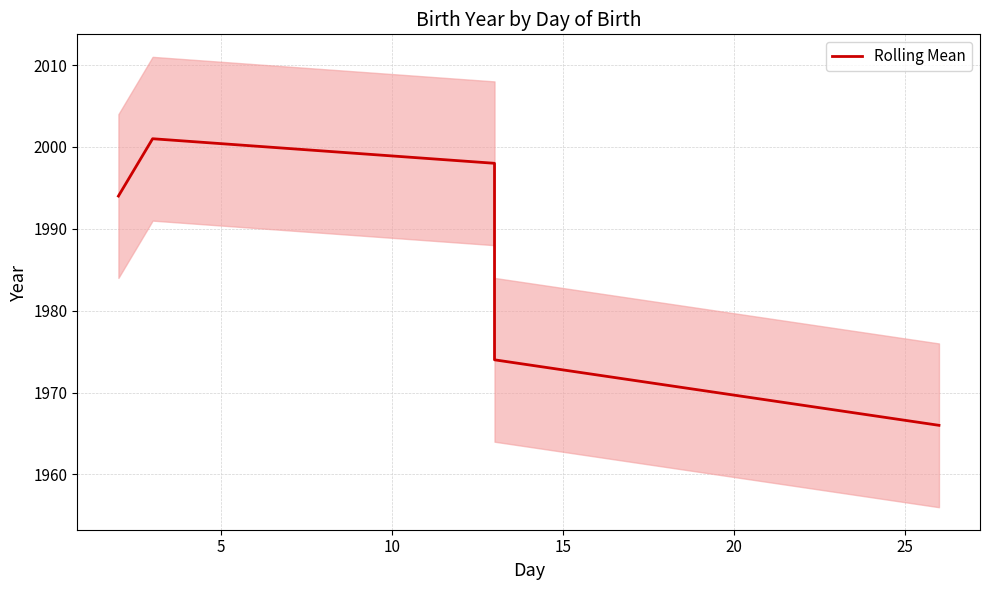

True or false: the data shows 2970 at 20.

False